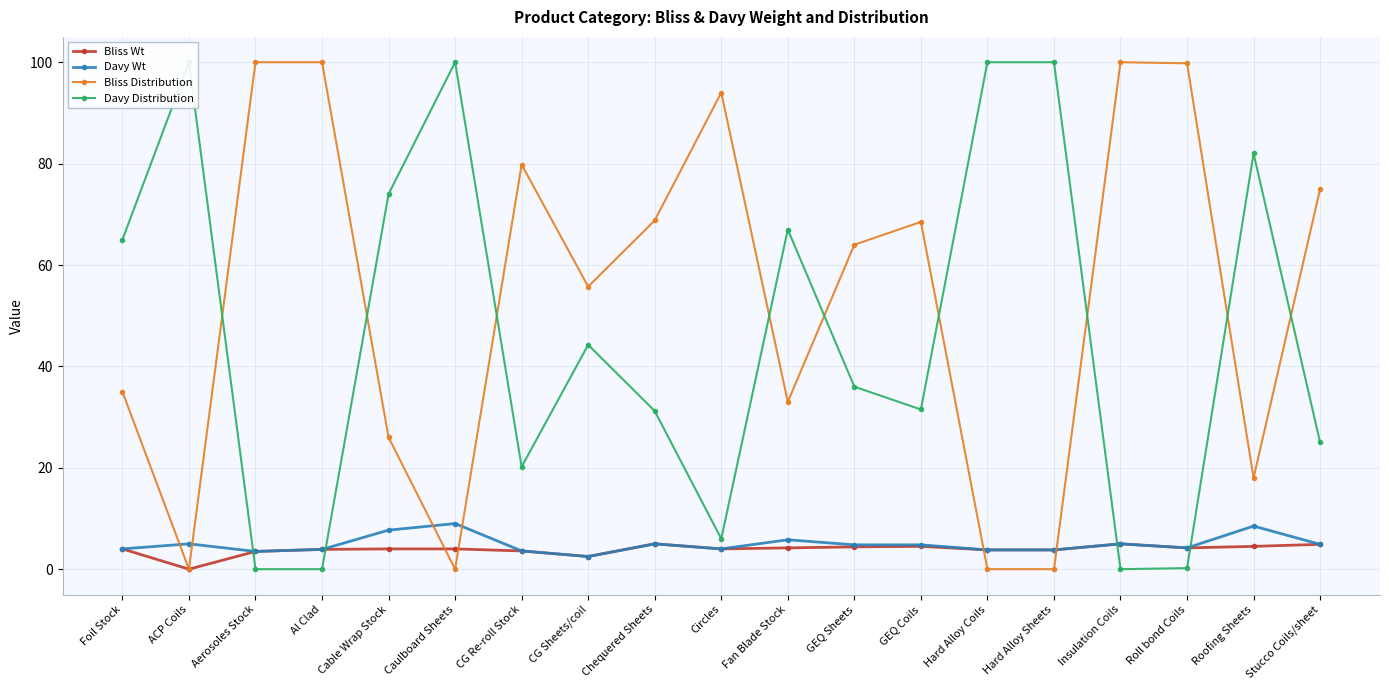

How many times do Davy Distribution and Bliss Distribution cross each other?

9